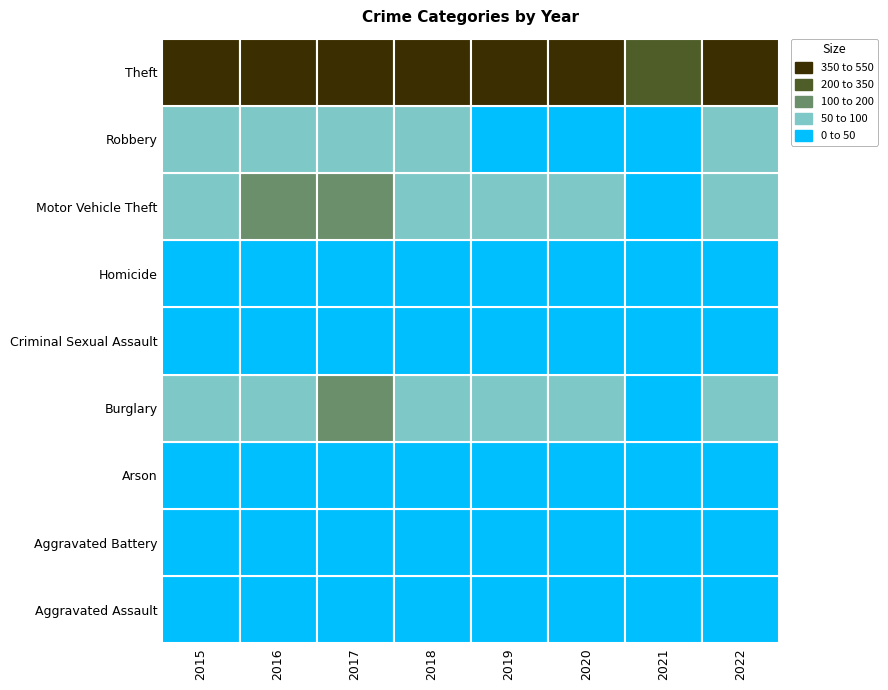

At which label is Burglary closest to 86?

2016